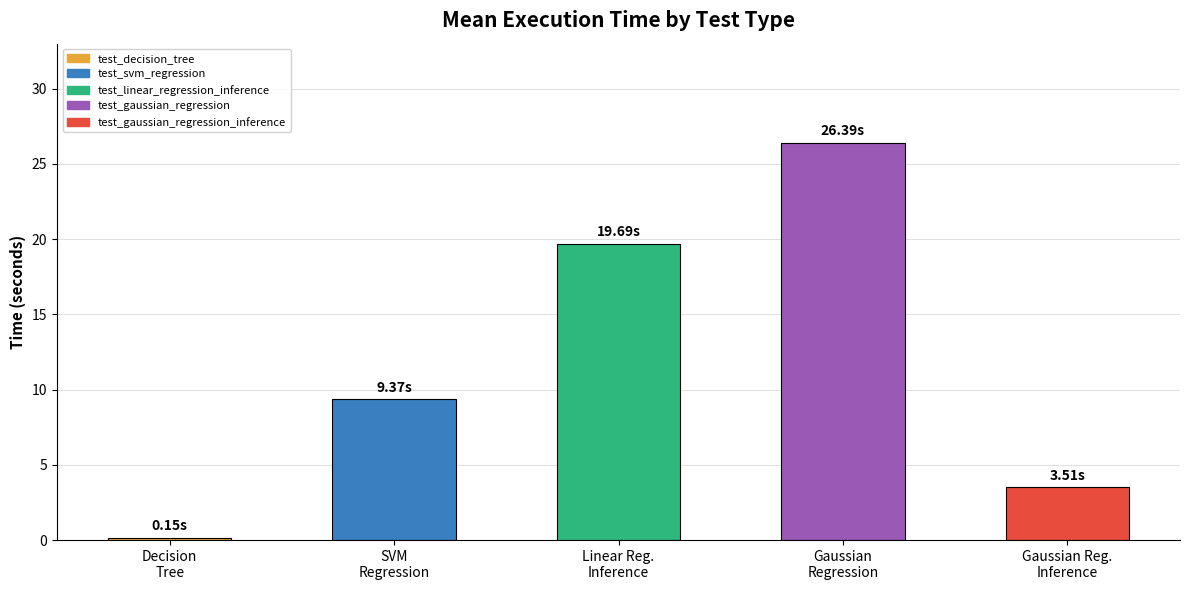

How many bars are there in total?

5